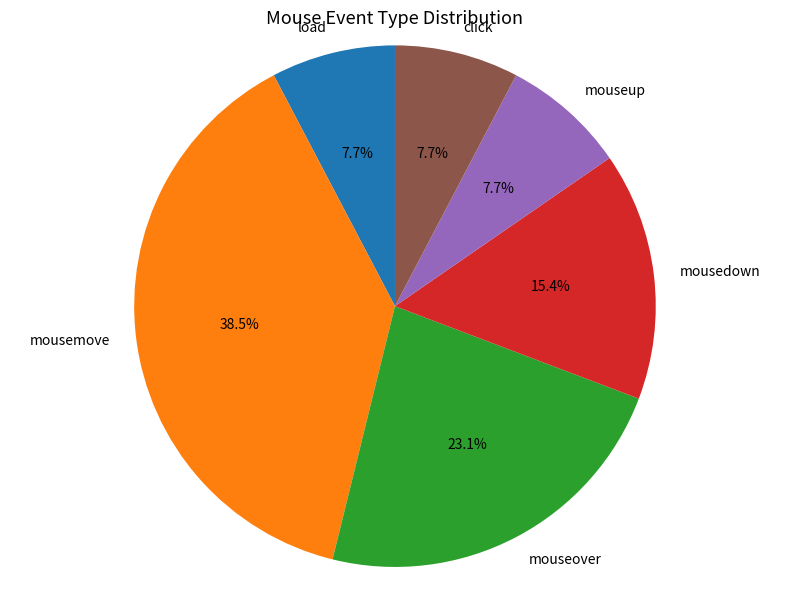

Combined, what portion of the pie is load and mousedown?

23.1%